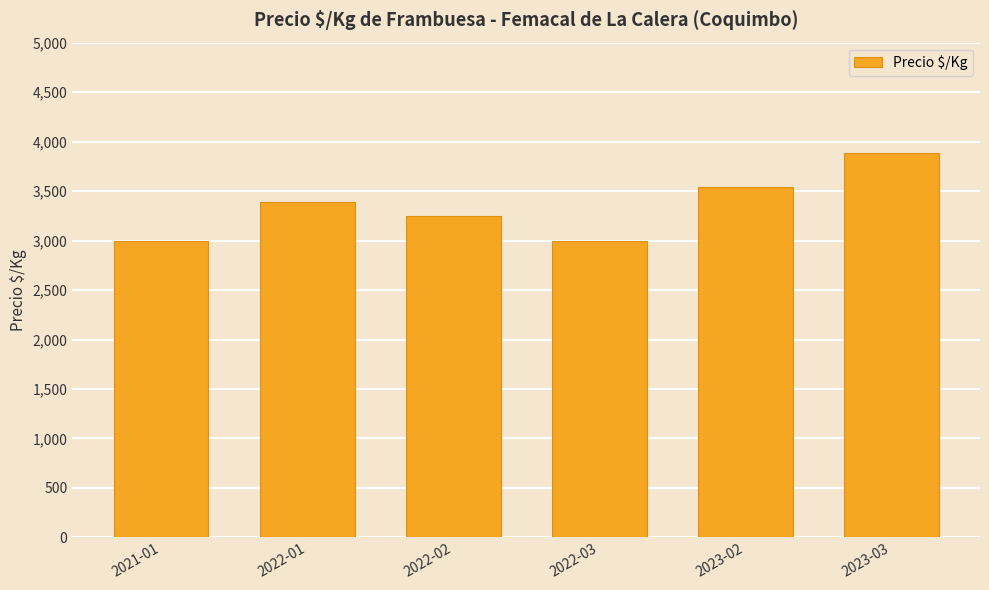

What is the sum of the values at 2022-03 and 2022-01?

6391